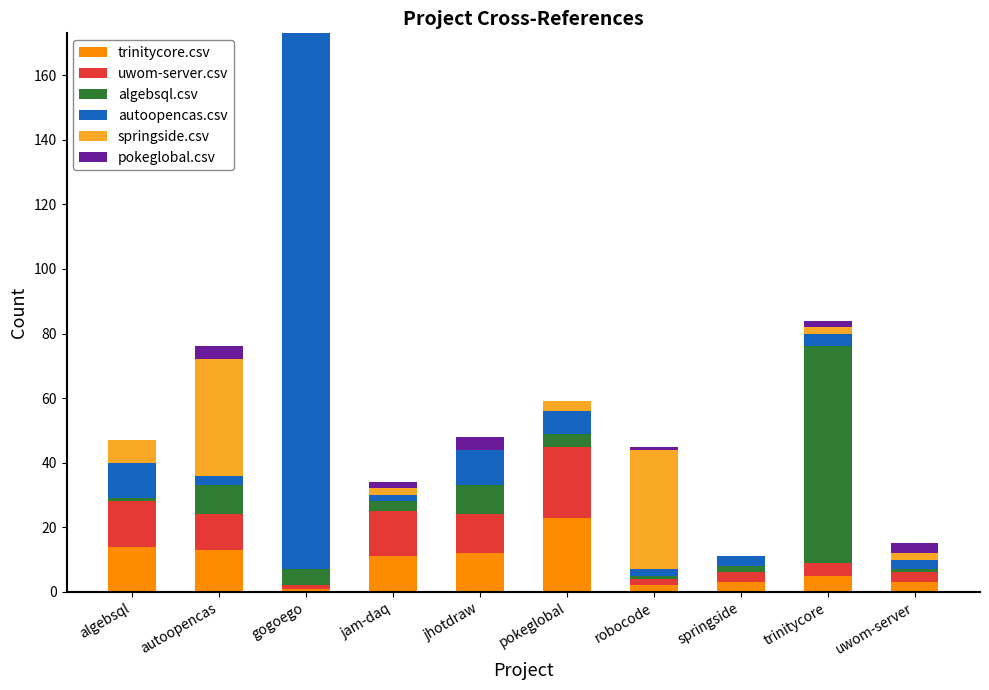

At which label does trinitycore.csv reach its peak?

pokeglobal